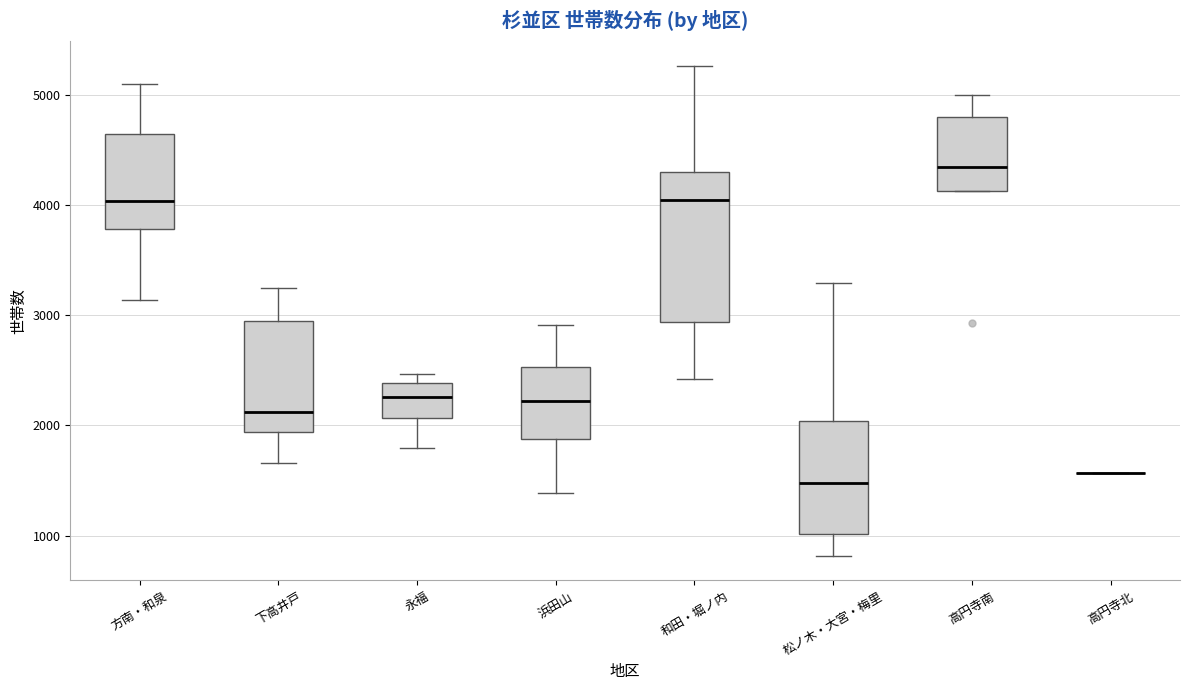

Where does the median line of the box for 高円寺南 sit on the y-axis? The values are not printed on the chart, so give them approximately, as read against the axis.

4300